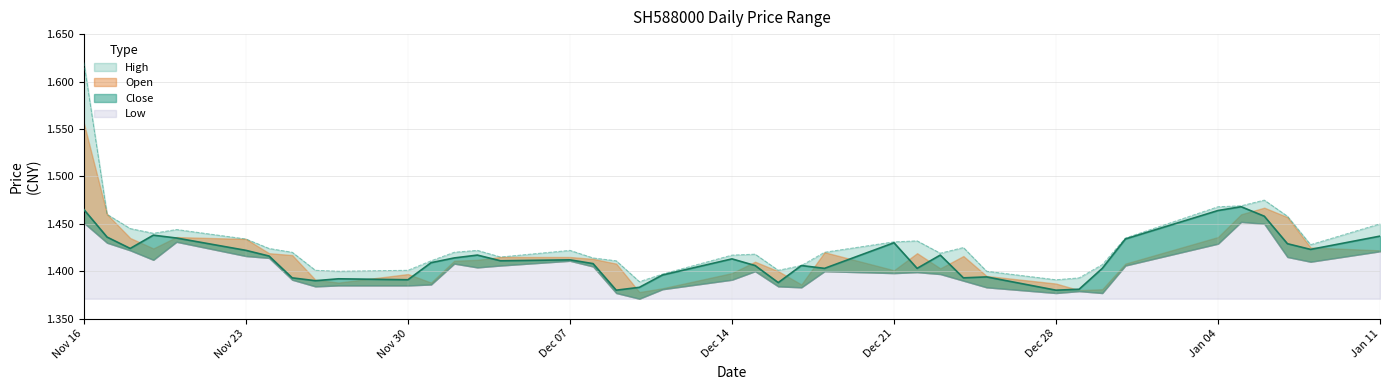

What is the difference between the second highest and second lowest values in the High series?

0.1